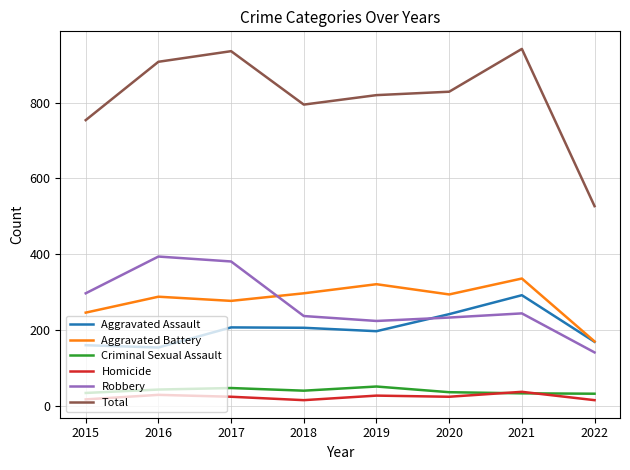

True or false: Total and Criminal Sexual Assault intersect in this chart.

False